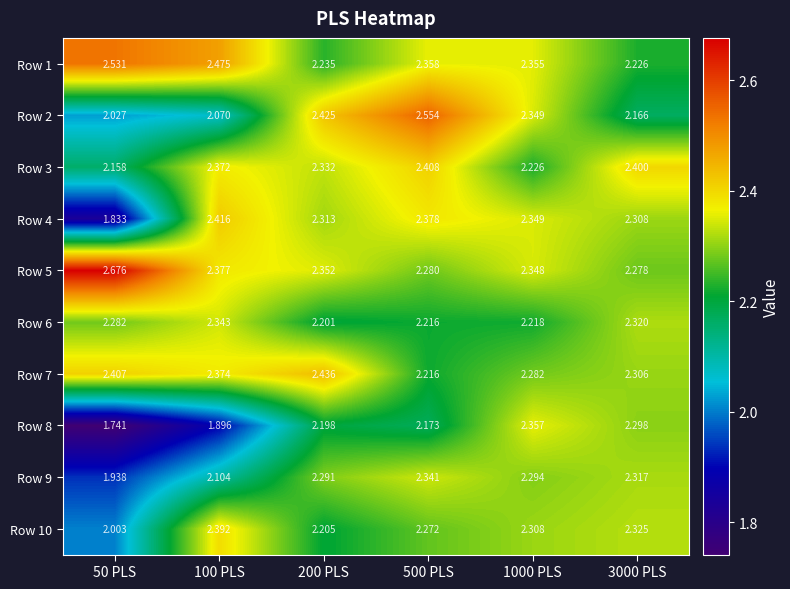

Is the value of Row 4 at 200 PLS greater than the value of Row 2 at 200 PLS?

No